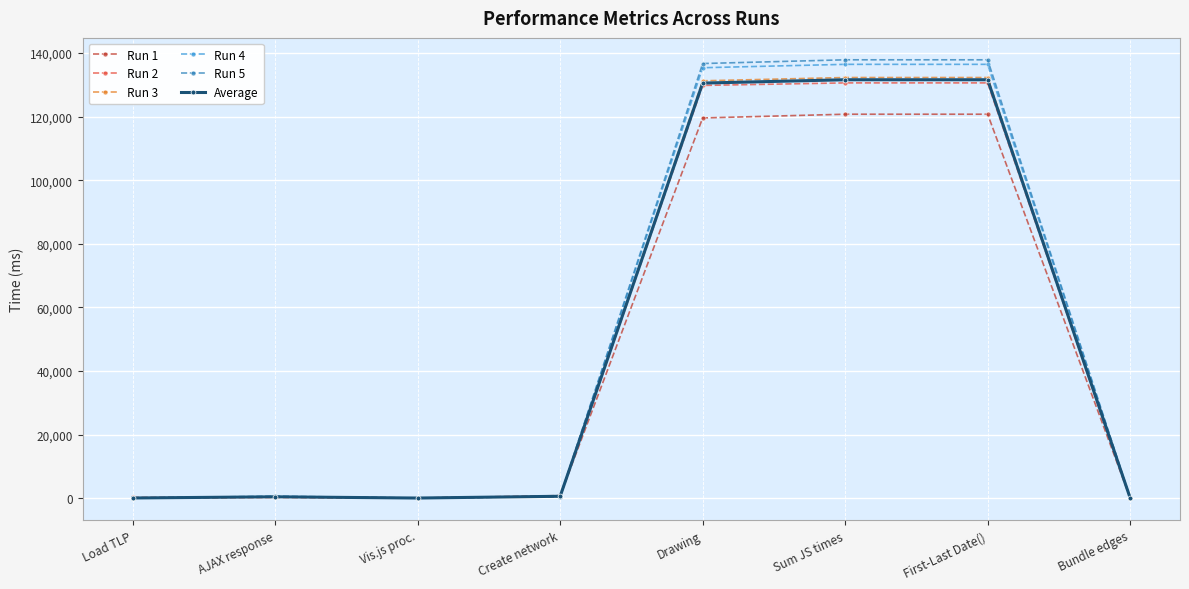

How many values in the Average series are below 593?

4